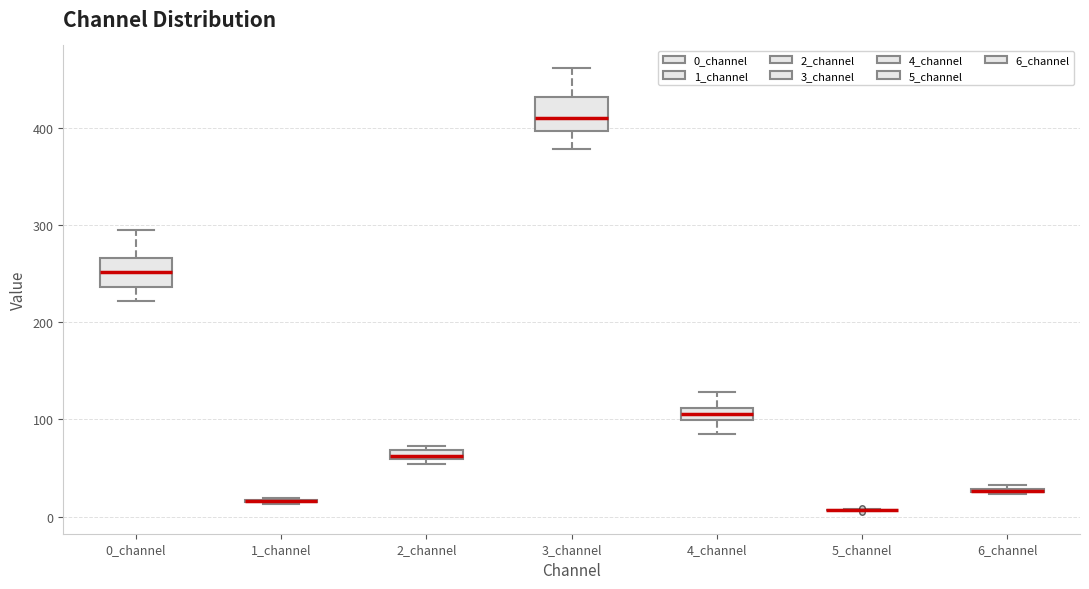

Where does the lower whisker of the box for 0_channel end on the y-axis? The values are not printed on the chart, so give them approximately, as read against the axis.

220